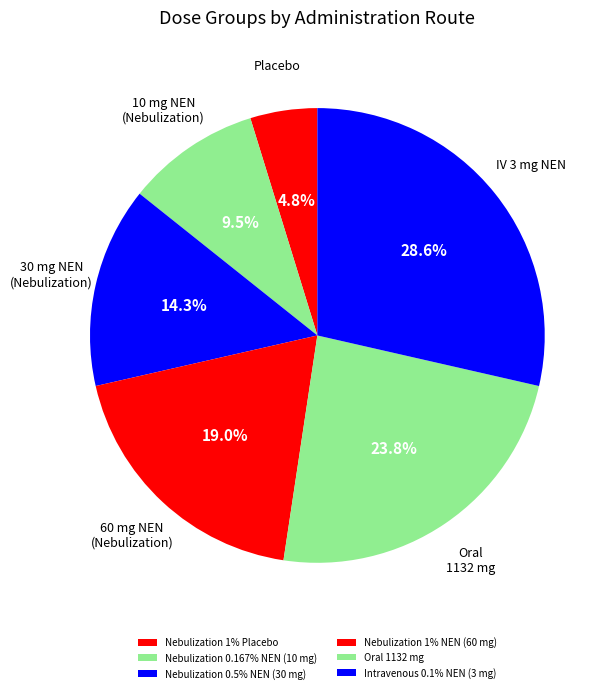

Count the number of slices in the pie.

6